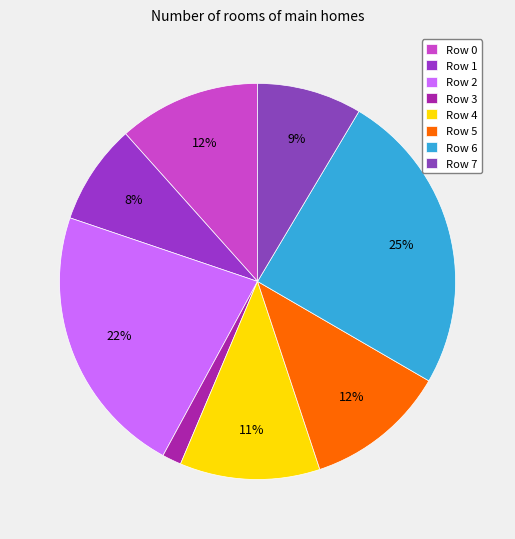

What is the ratio of the value at Row 5 to the value at Row 0?

1.0